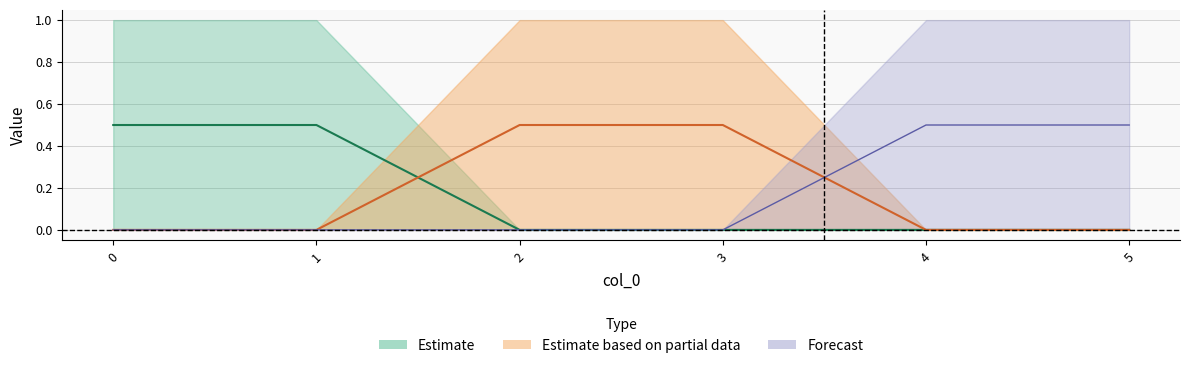

What is the difference between the y_ela_a values at 5 and 3?

1